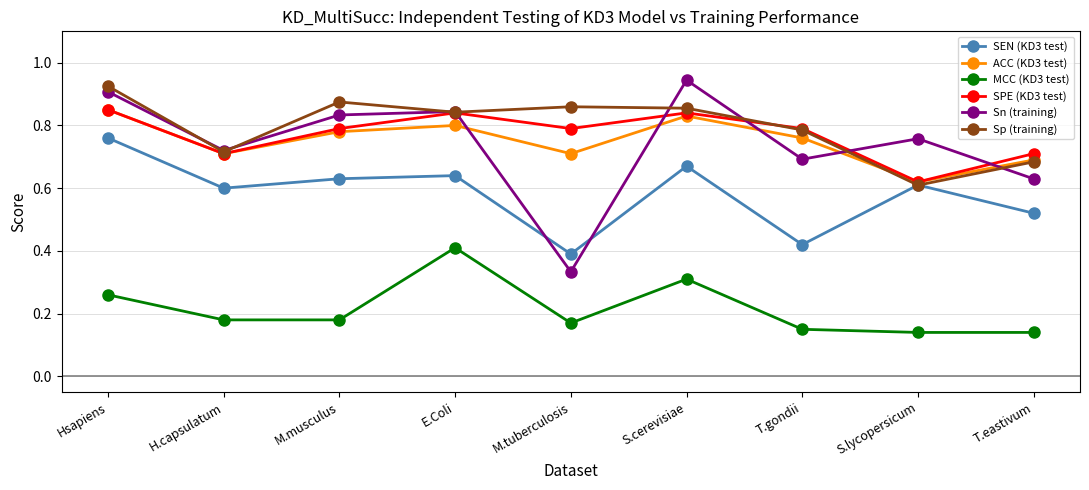

Is the value of SEN (KD3 test) at S.lycopersicum greater than the value of SPE (KD3 test) at M.musculus?

No